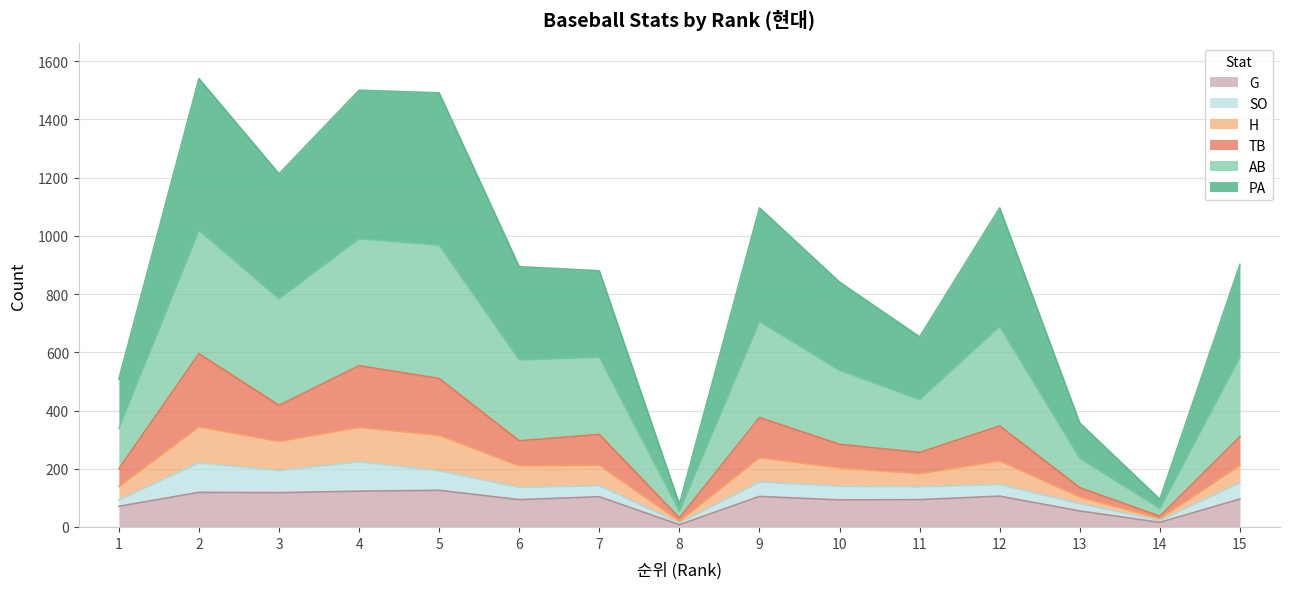

List the labels in order of PA value, smallest first.

8, 14, 13, 1, 11, 10, 7, 6, 15, 9, 12, 3, 5, 4, 2